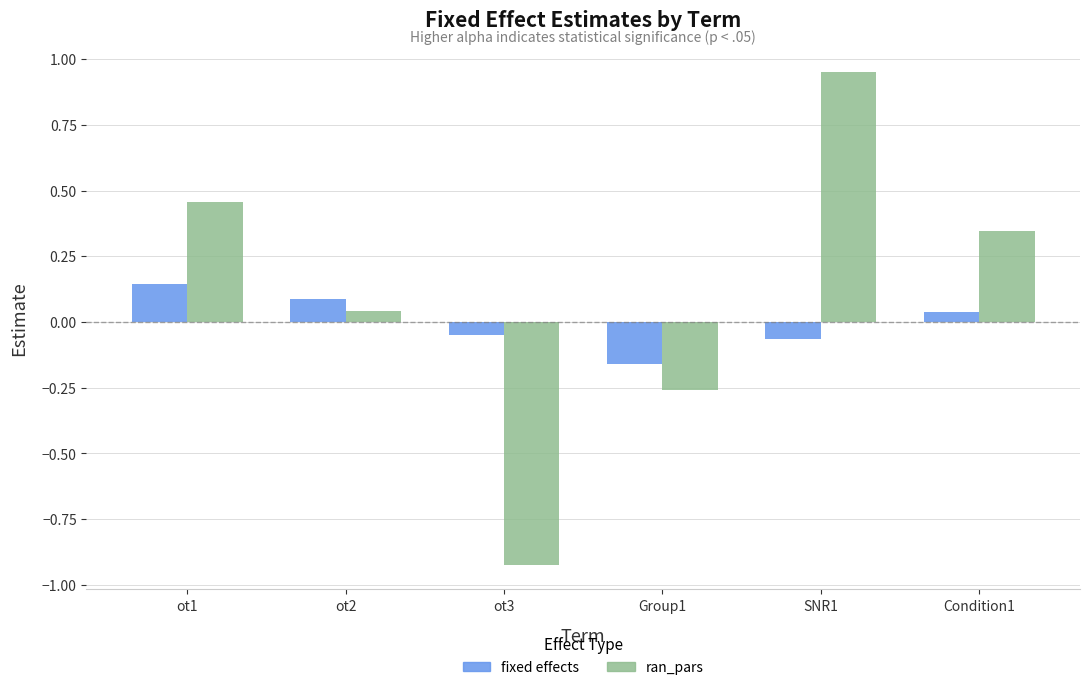

How many categories are shown in the chart?

6